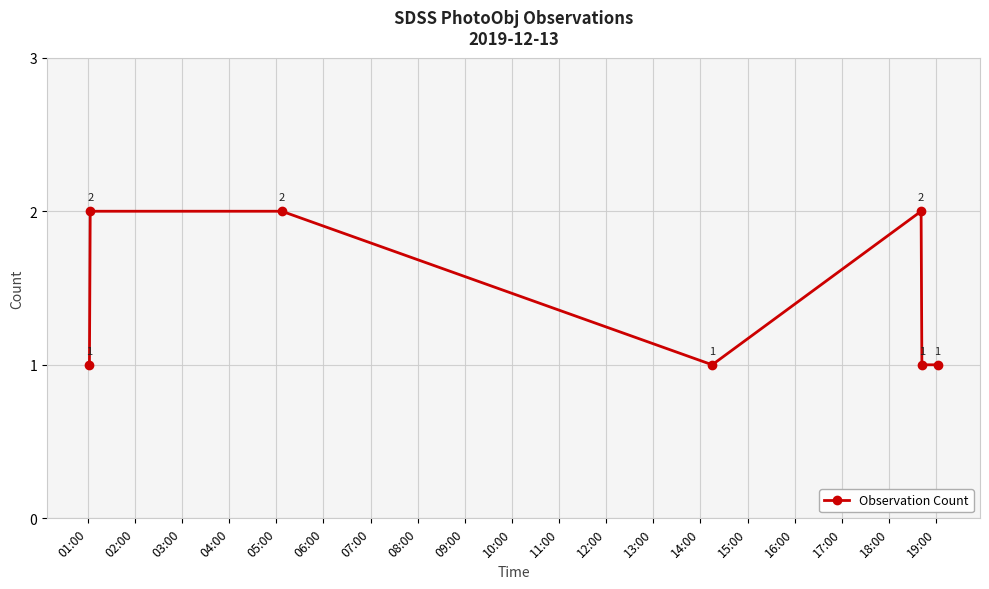

Reading left to right, transcribe all the data shown in this chart.

1	2	2	1	2	1	1